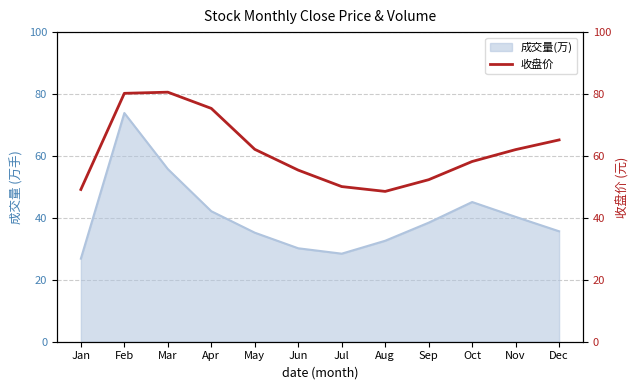

Rank the categories by value from highest to lowest.

Mar, Feb, Apr, Dec, May, Nov, Oct, Jun, Sep, Jul, Jan, Aug